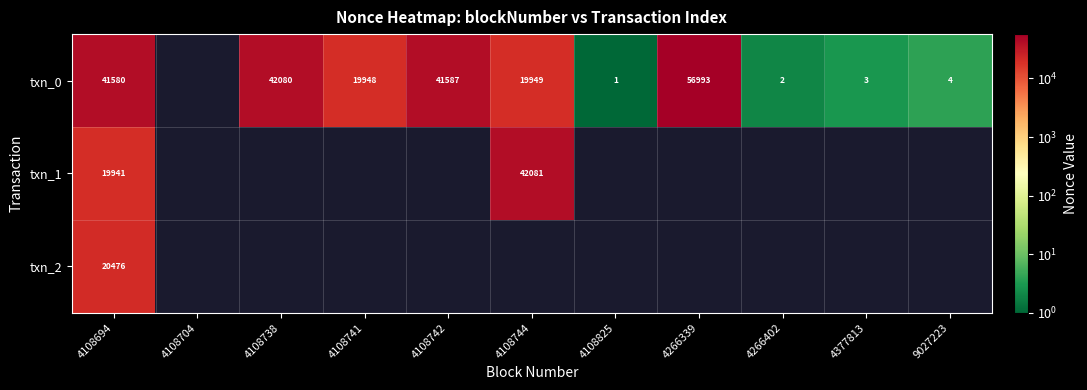

The txn_2 series shows 20476 at 4108694. True or false?

True